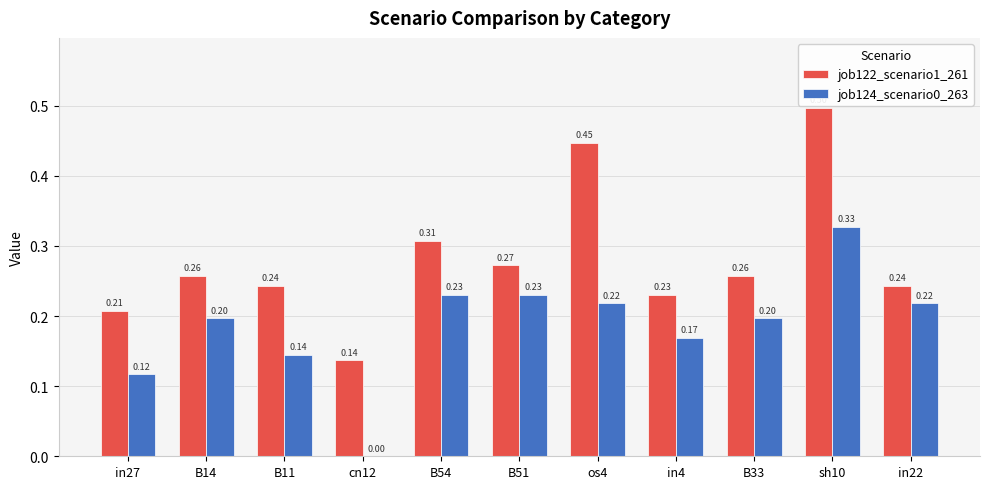

What is the sum of all job122_scenario1_261 values?

3.1